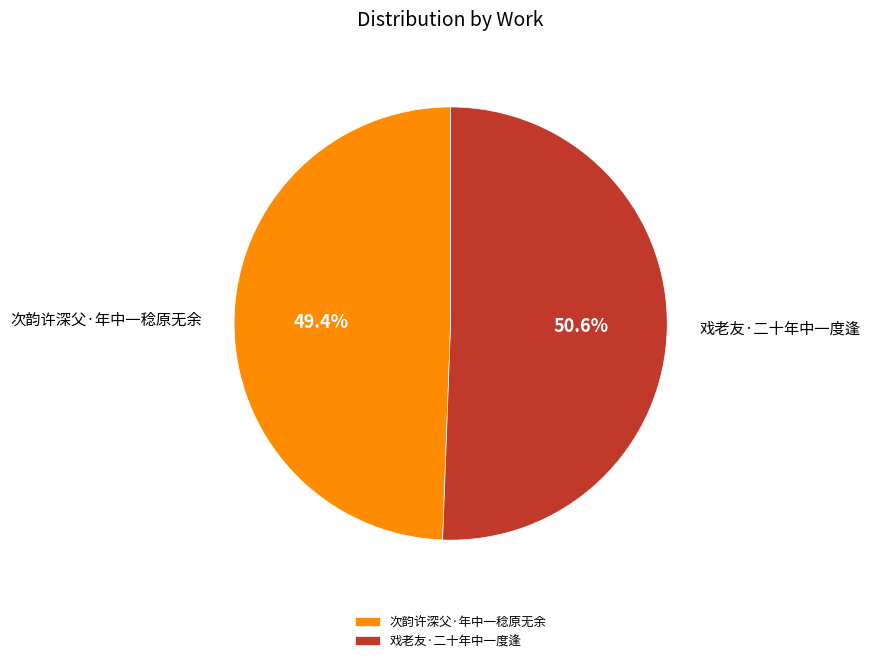

How much of the chart is everything except 戏老友·二十年中一度逢?

49.4%